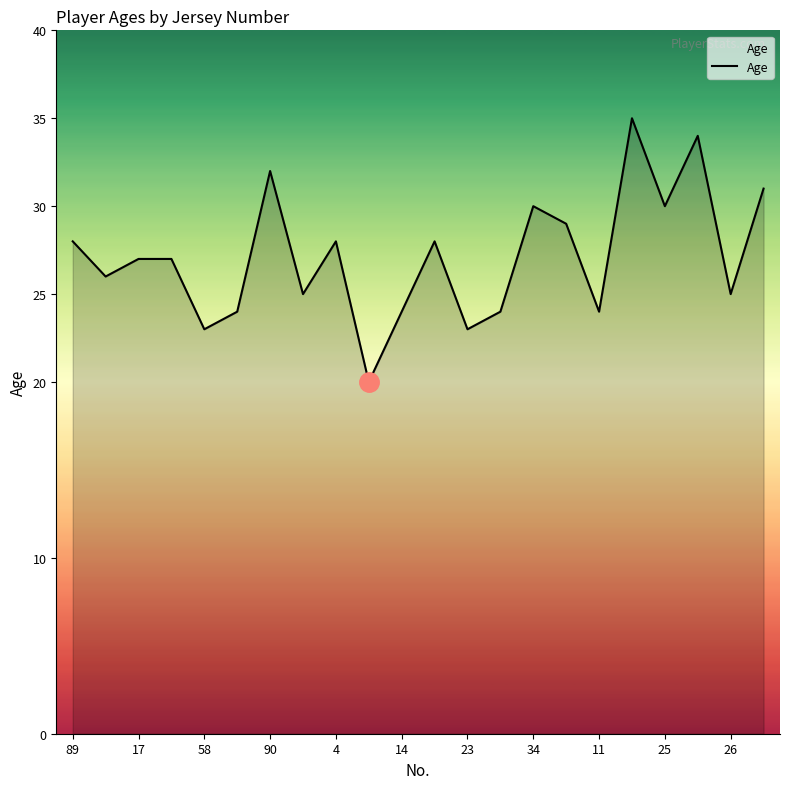

Does the chart display data point markers on the line(s)?

No